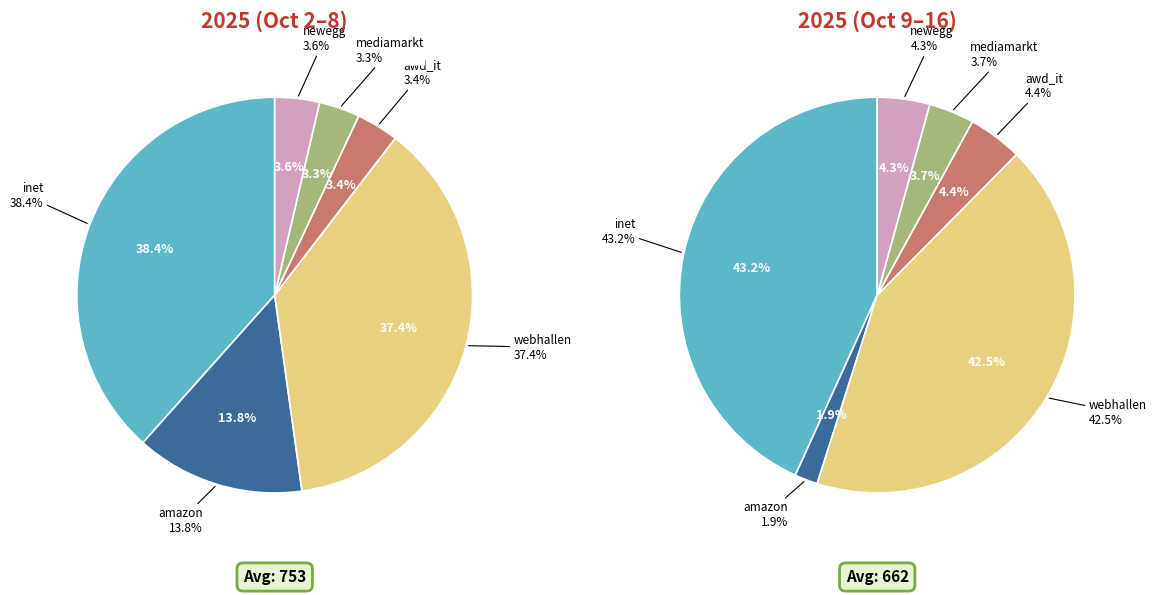

Which category has the smallest portion of the pie?

amazon